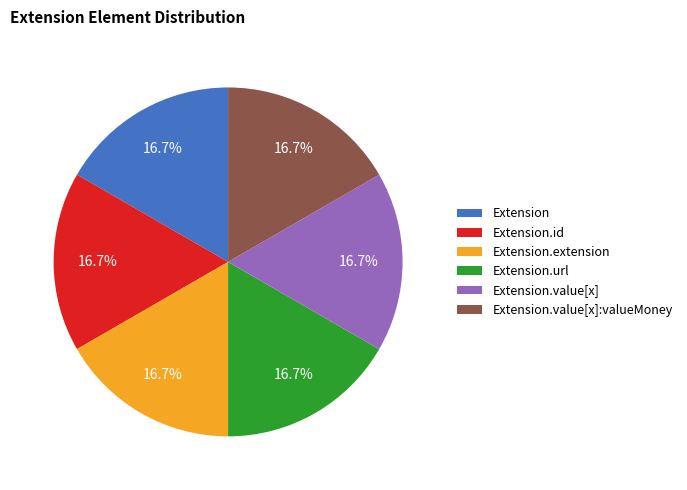

How many segments does this pie chart have?

6